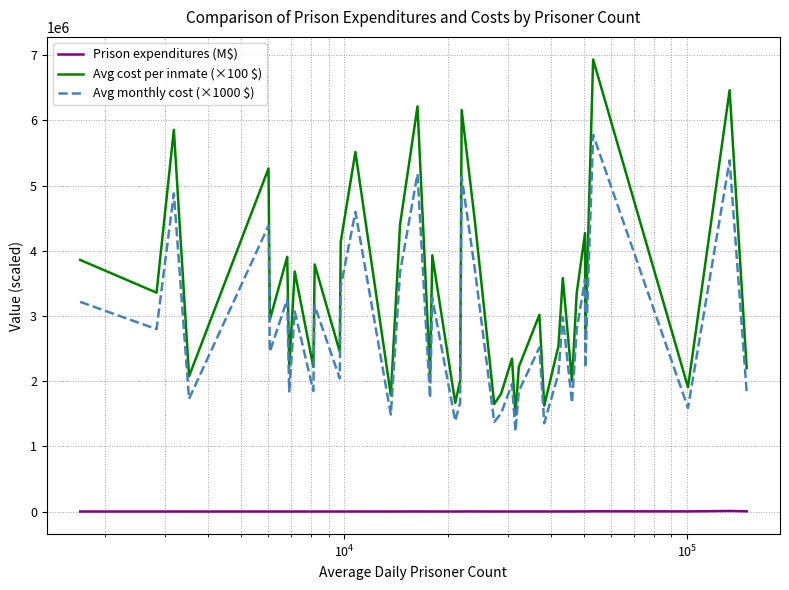

Which series has the widest spread of values?

Avg cost per inmate (×100 $)